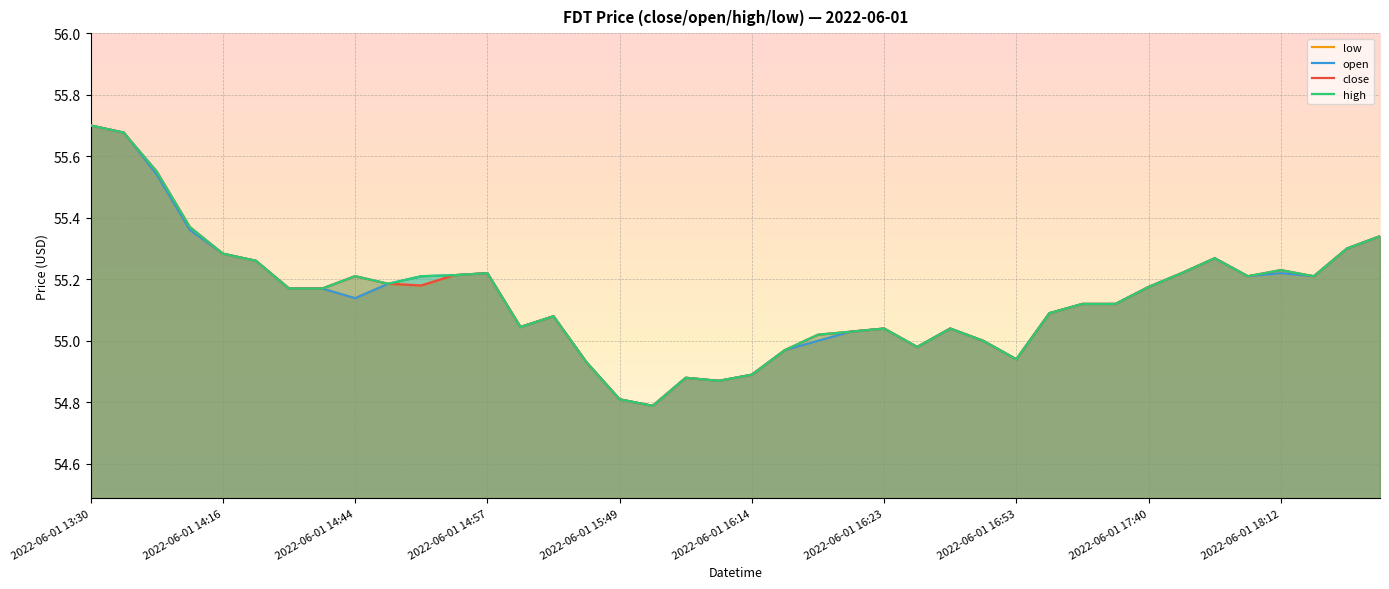

How many lines are shown in the chart?

4